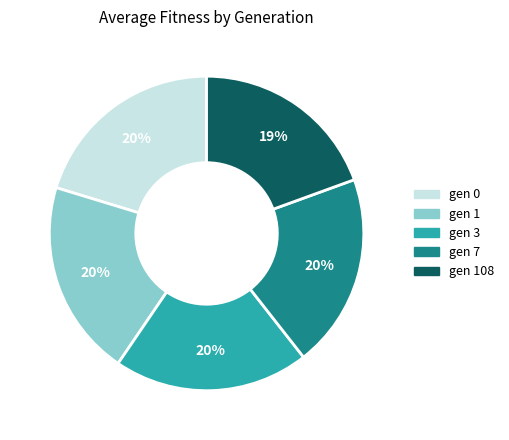

Do gen 7 and gen 108 together represent more than half of the pie?

No